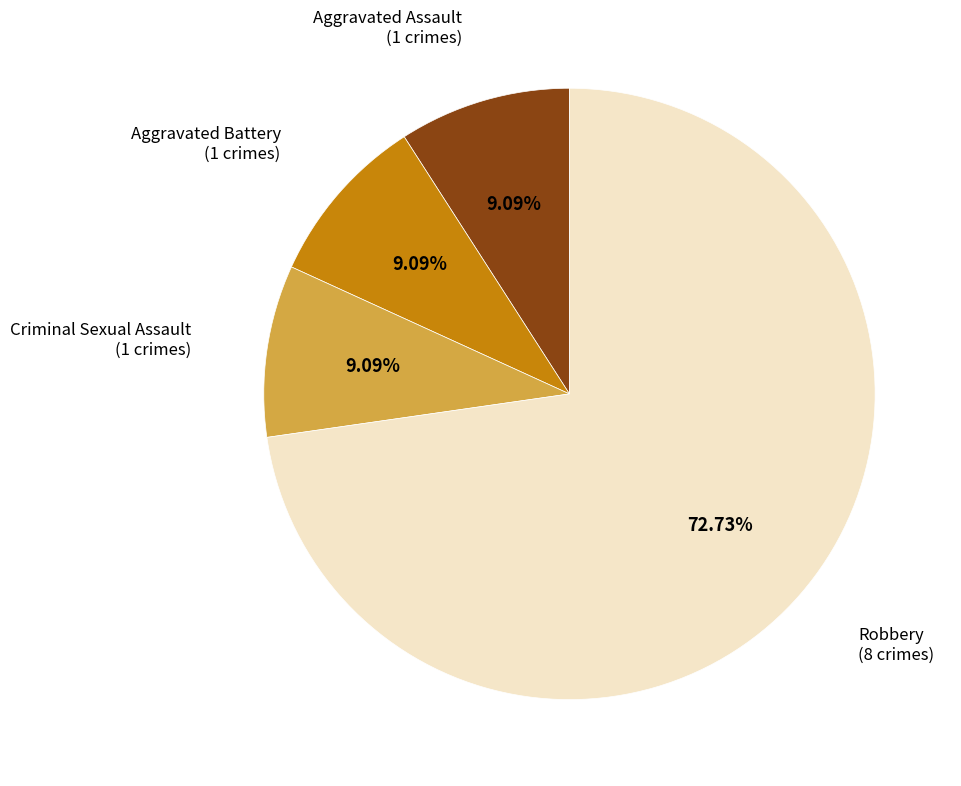

Is there a majority slice in this chart?

Yes